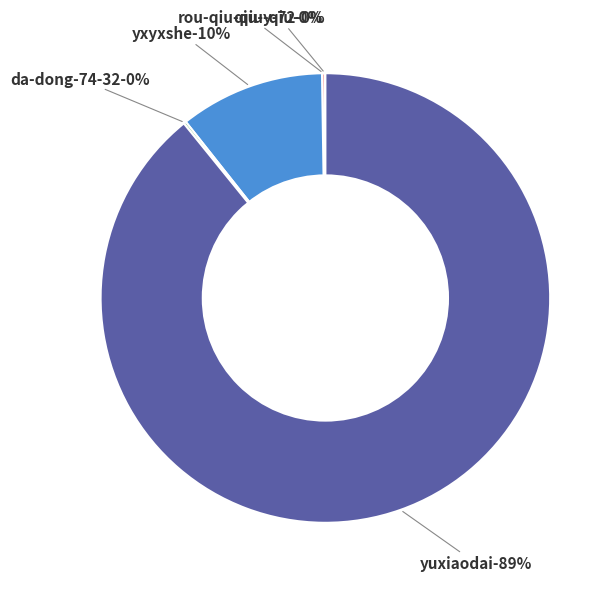

Count the number of slices in the pie.

5